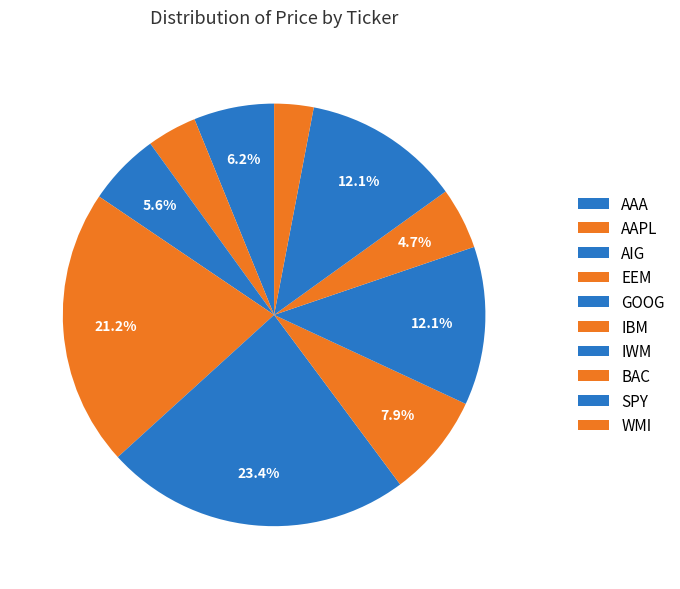

What is the change in value from AIG to IBM?

+22.7